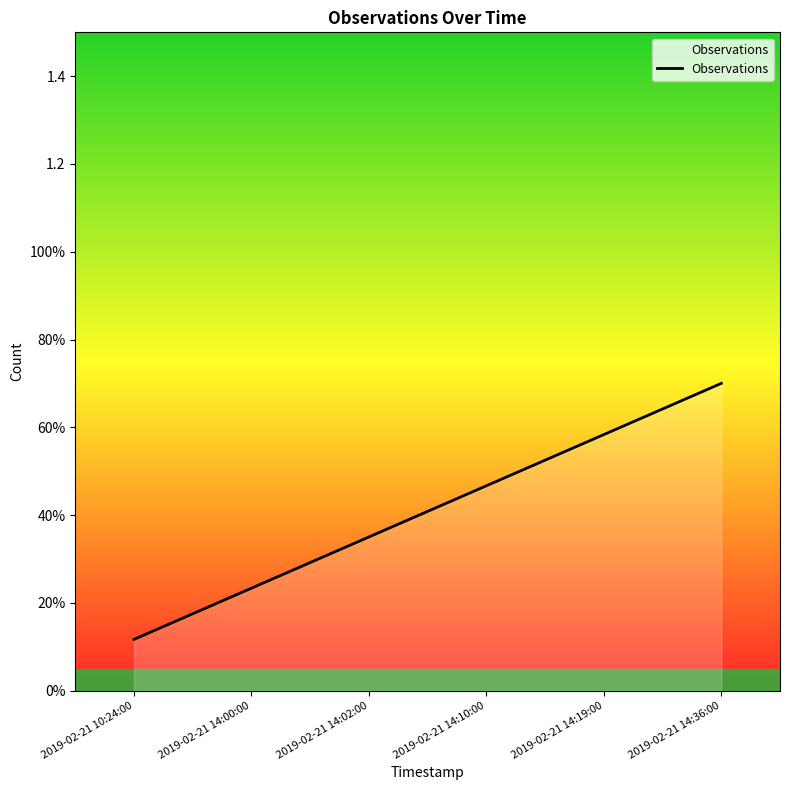

Does the chart display data point markers on the line(s)?

No